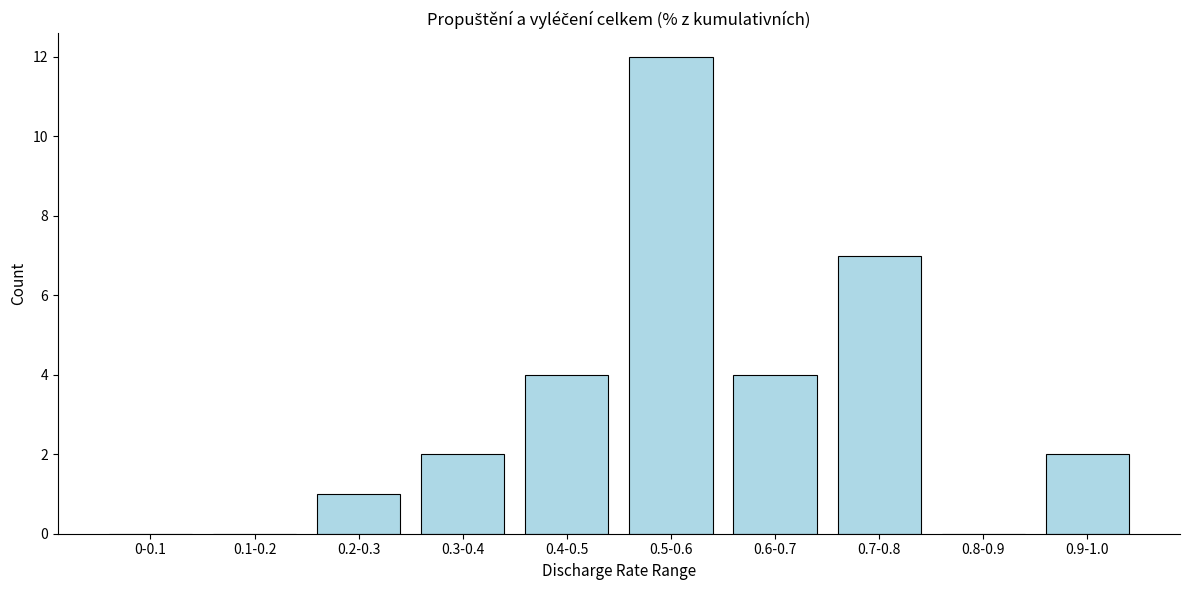

Reading right to left, what are all the values shown in this chart?

0.9-1.0=2	0.8-0.9=0	0.7-0.8=7	0.6-0.7=4	0.5-0.6=12	0.4-0.5=4	0.3-0.4=2	0.2-0.3=1	0.1-0.2=0	0-0.1=0